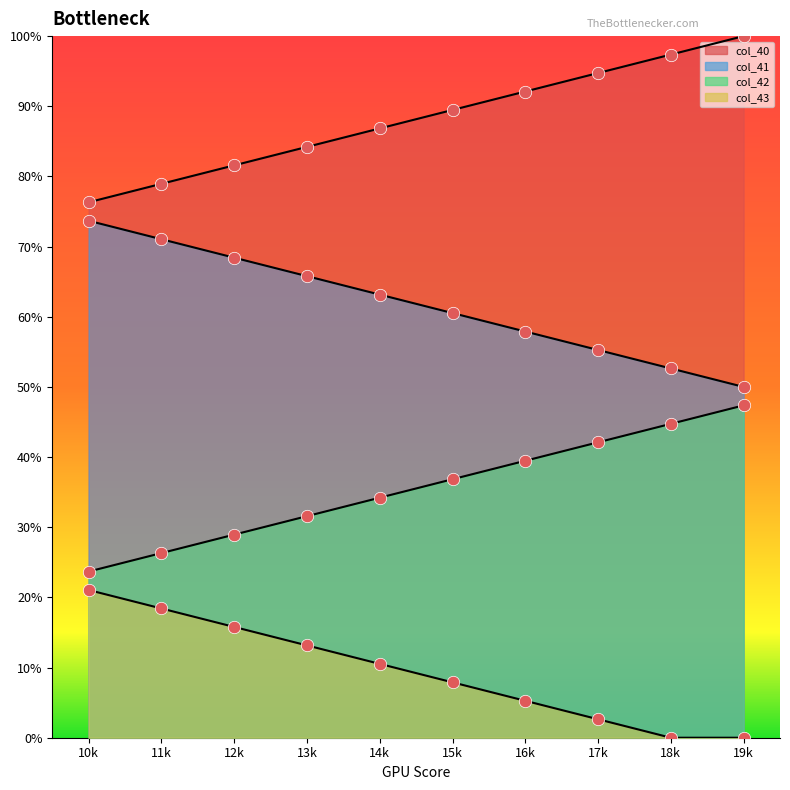

Which series contains the highest Y value?

col_42